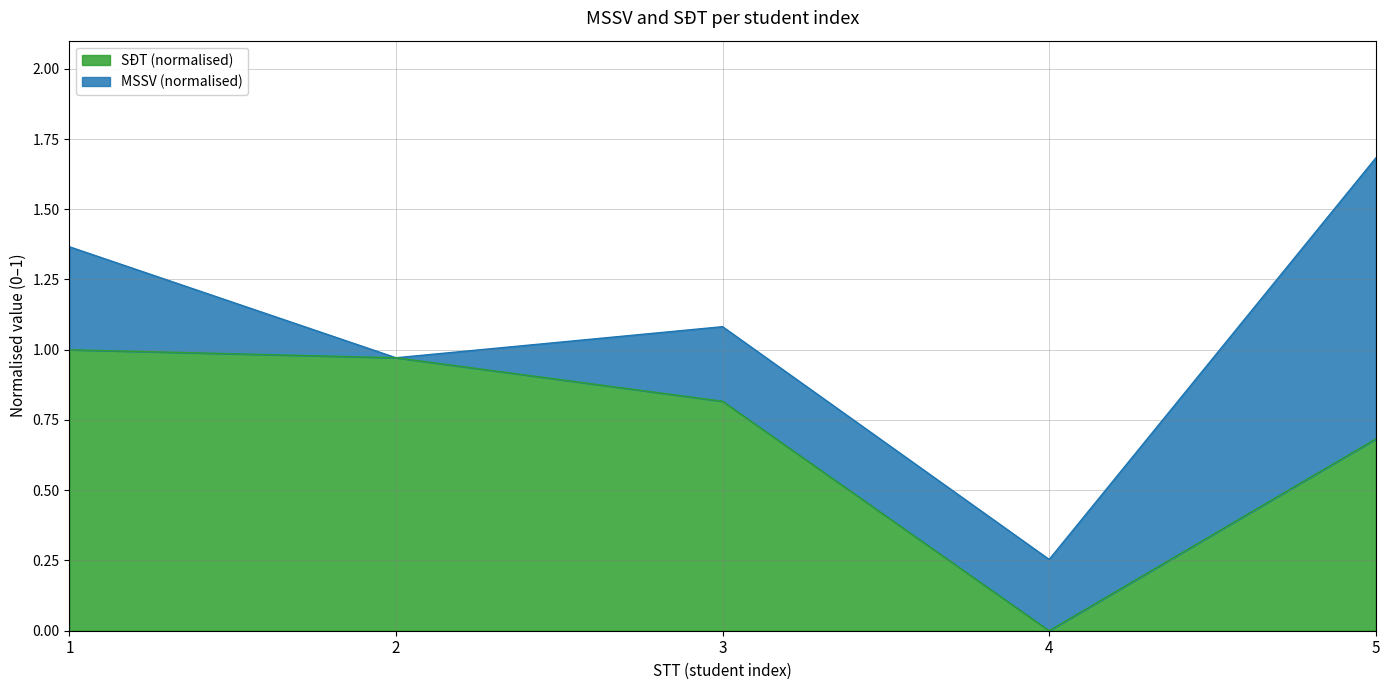

Count the number of categories in the chart.

5